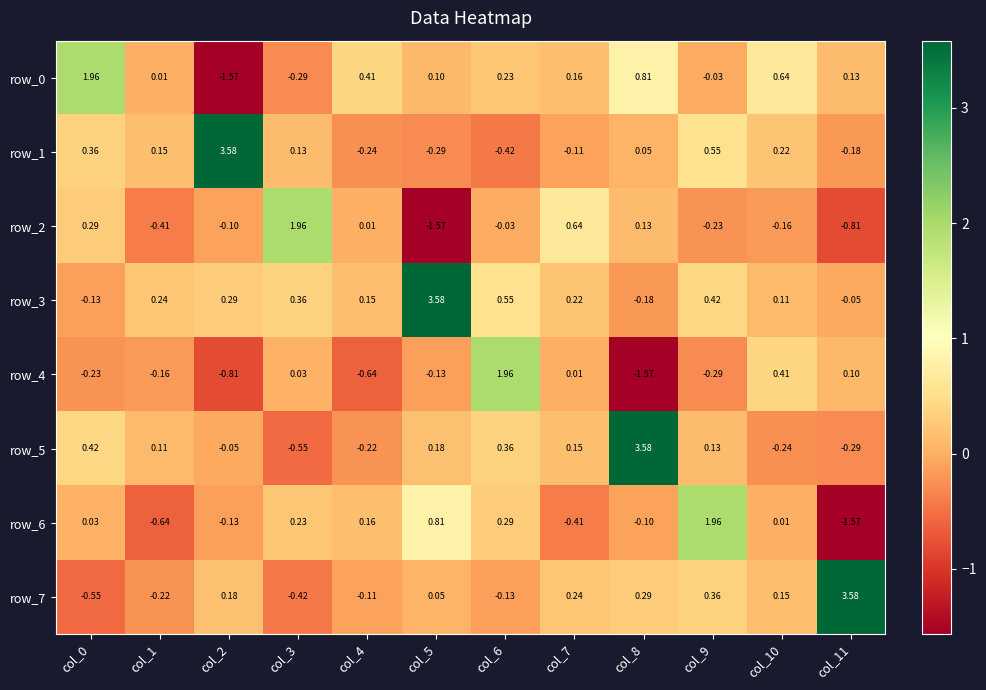

At which label does row_5 reach its peak?

col_8